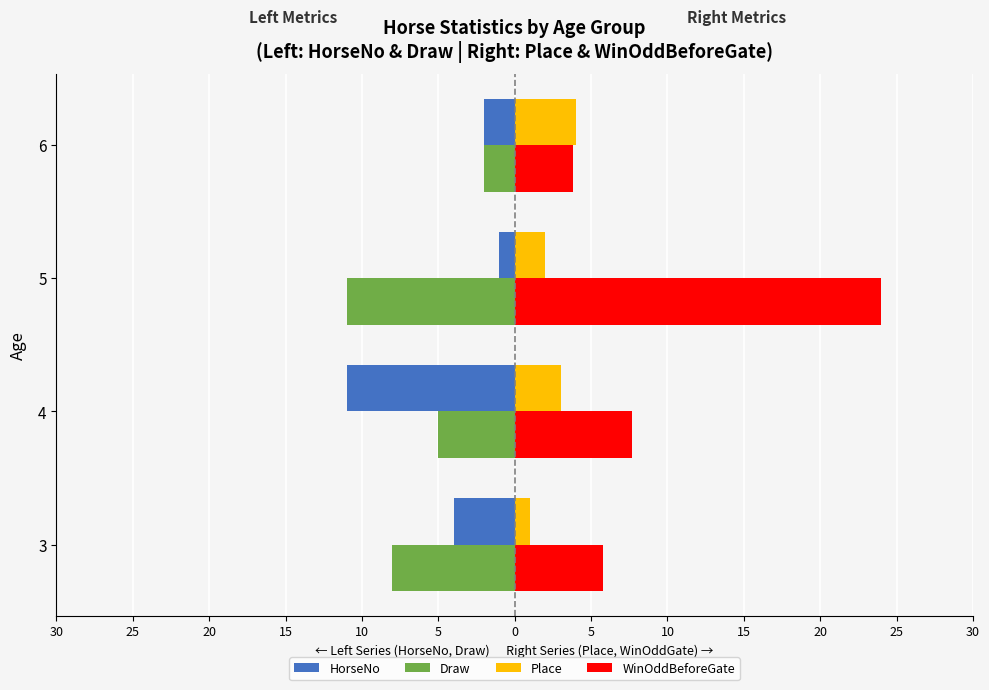

What is the sum of all Draw values?

-26.0